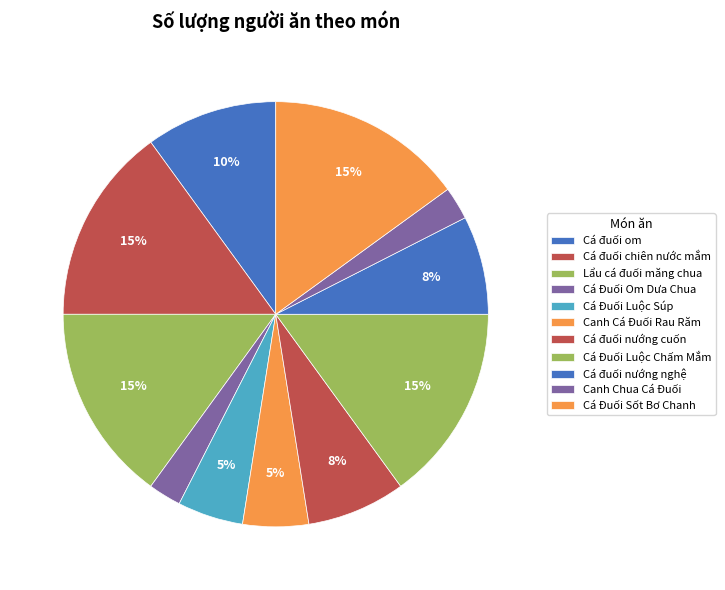

Does any single category account for the majority?

No